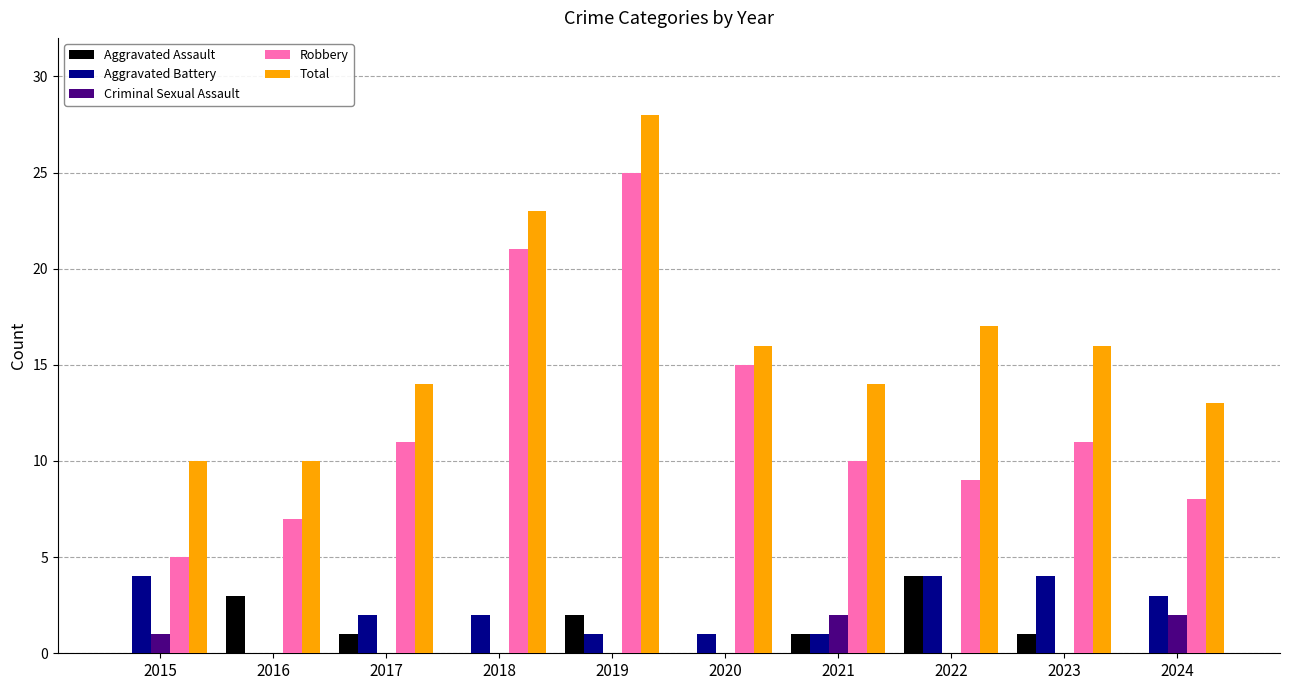

Which category has the highest value across all series?

2019